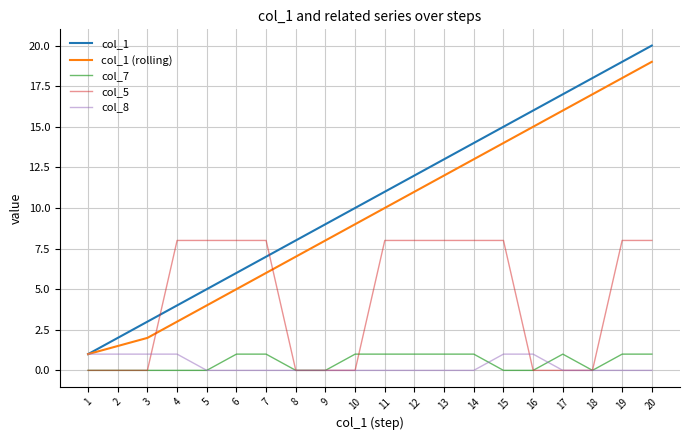

Reading left to right, transcribe all the data shown in this chart.

col_1: 1.0	2.0	3.0	4.0	5.0	6.0	7.0	8.0	9.0	10.0	11.0	12.0	13.0	14.0	15.0	16.0	17.0	18.0	19.0	20.0
col_1 (rolling): 1.0	1.5	2.0	3.0	4.0	5.0	6.0	7.0	8.0	9.0	10.0	11.0	12.0	13.0	14.0	15.0	16.0	17.0	18.0	19.0
col_7: 0.0	0.0	0.0	0.0	0.0	1.0	1.0	0.0	0.0	1.0	1.0	1.0	1.0	1.0	0.0	0.0	1.0	0.0	1.0	1.0
col_5: 0.0	0.0	0.0	8.0	8.0	8.0	8.0	0.0	0.0	0.0	8.0	8.0	8.0	8.0	8.0	0.0	0.0	0.0	8.0	8.0
col_8: 1.0	1.0	1.0	1.0	0.0	0.0	0.0	0.0	0.0	0.0	0.0	0.0	0.0	0.0	1.0	1.0	0.0	0.0	0.0	0.0